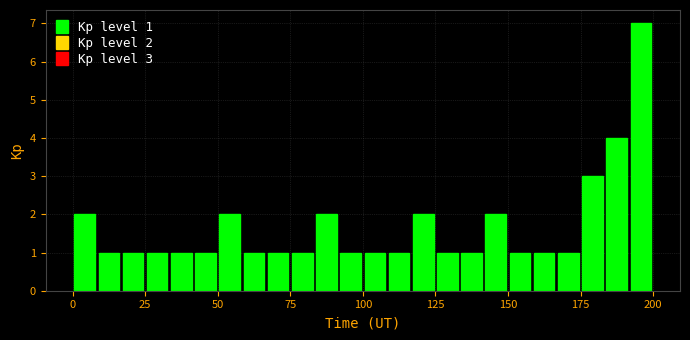

Read against the x-axis, roughly where is the centre of the tallest bar?

195